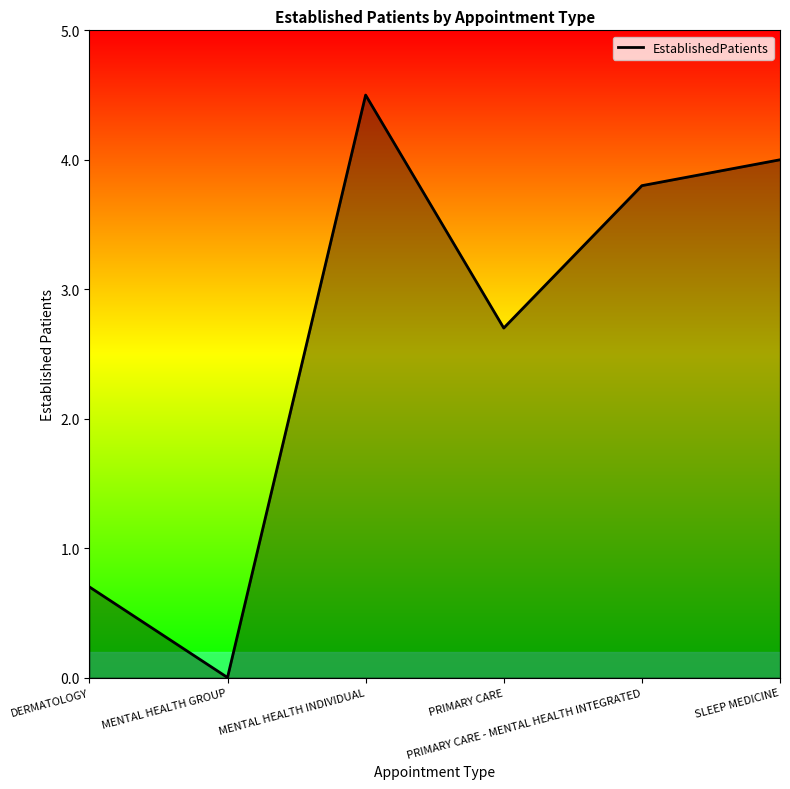

Where is the first local maximum?

MENTAL HEALTH INDIVIDUAL